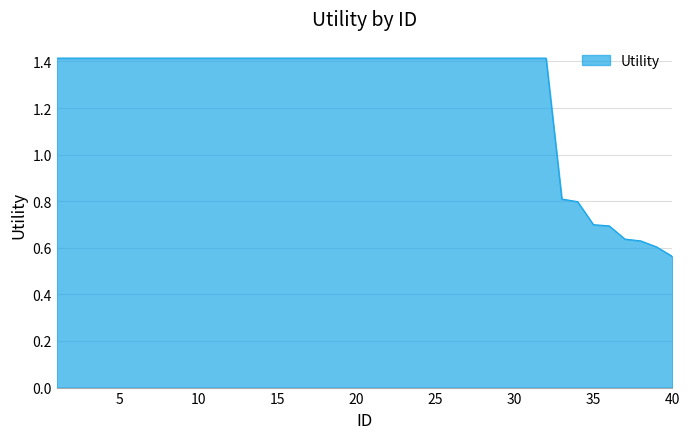

What is the difference between the maximum and minimum values?

0.9